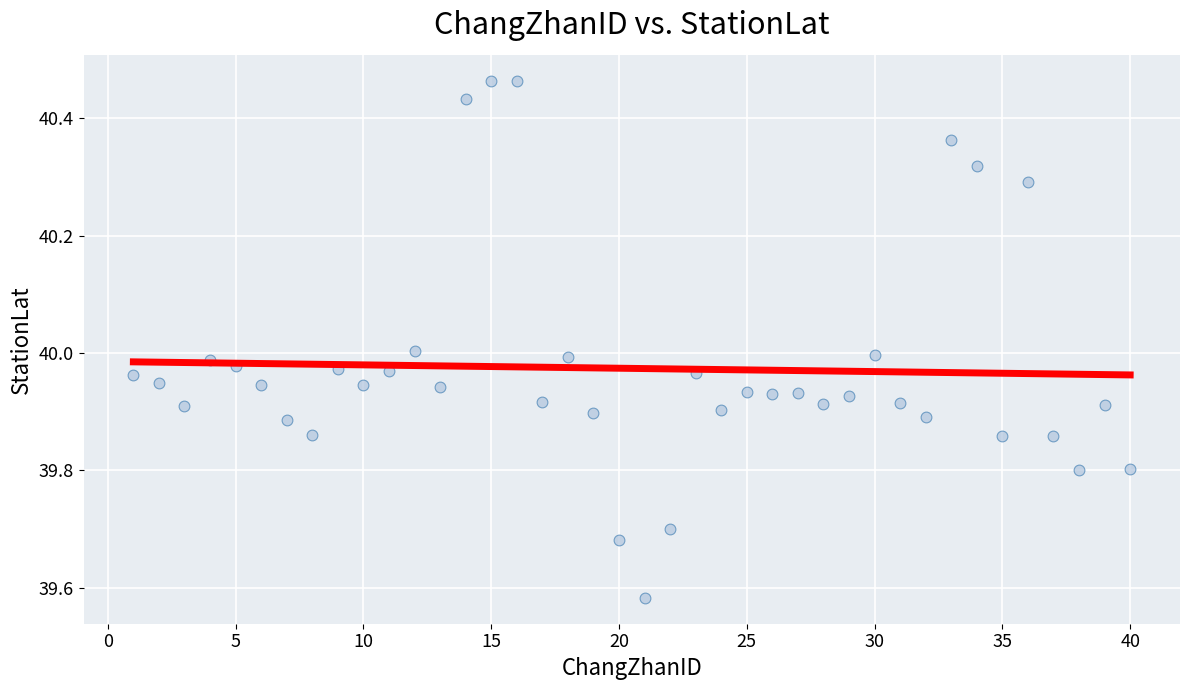

What is the range of X values (max minus min)?

39.0